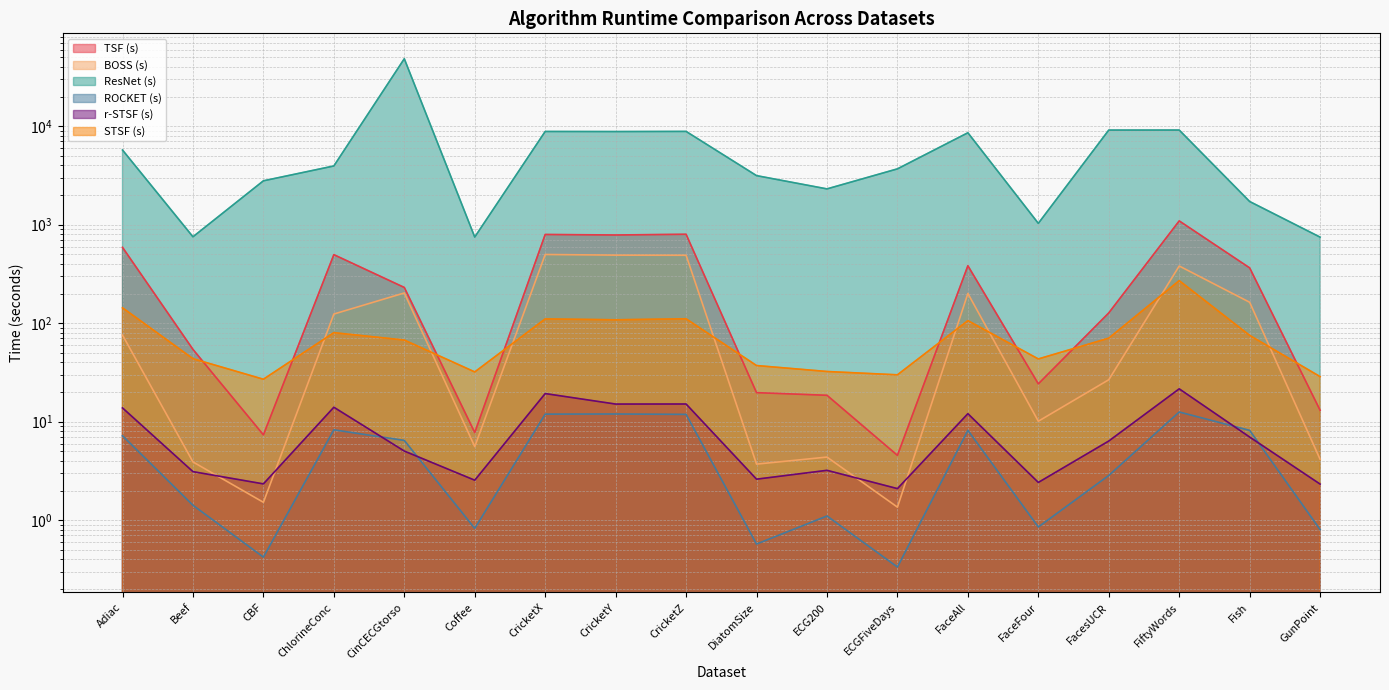

List the series in order of their peak value, highest first.

ResNet (s), TSF (s), BOSS (s), STSF (s), r-STSF (s), ROCKET (s)